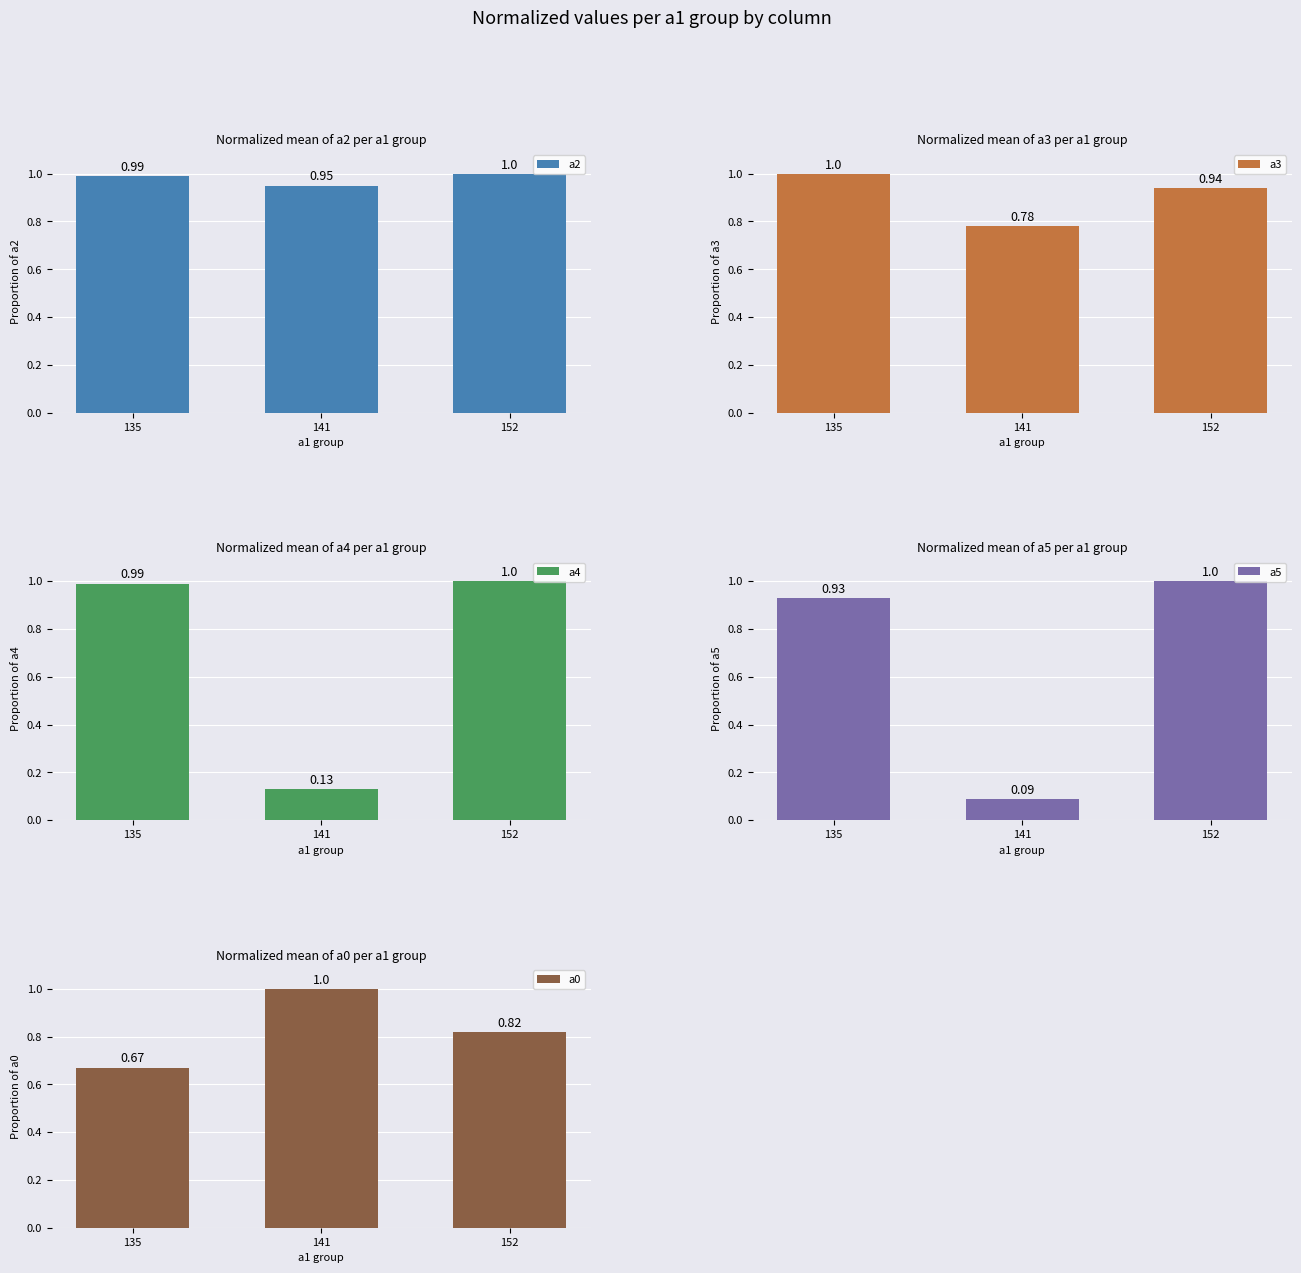

What is the value of the a4 bar at the 3rd from the left?

1.0